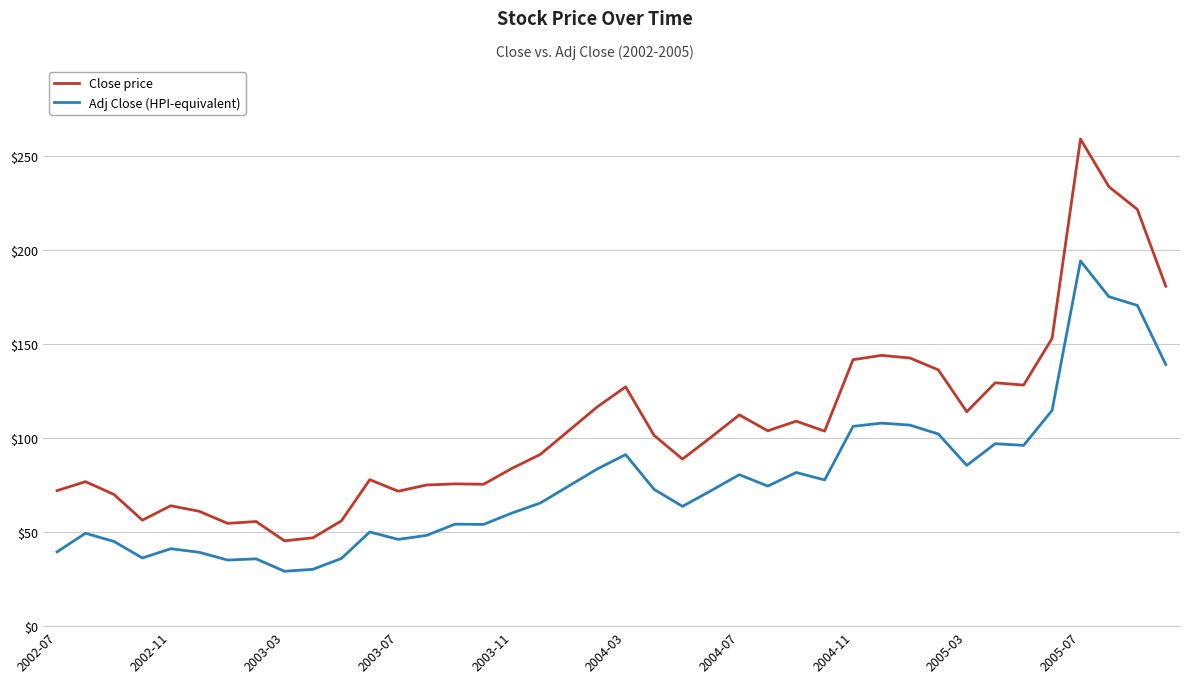

True or false: Adj Close (HPI-equivalent) and Close price intersect in this chart.

False